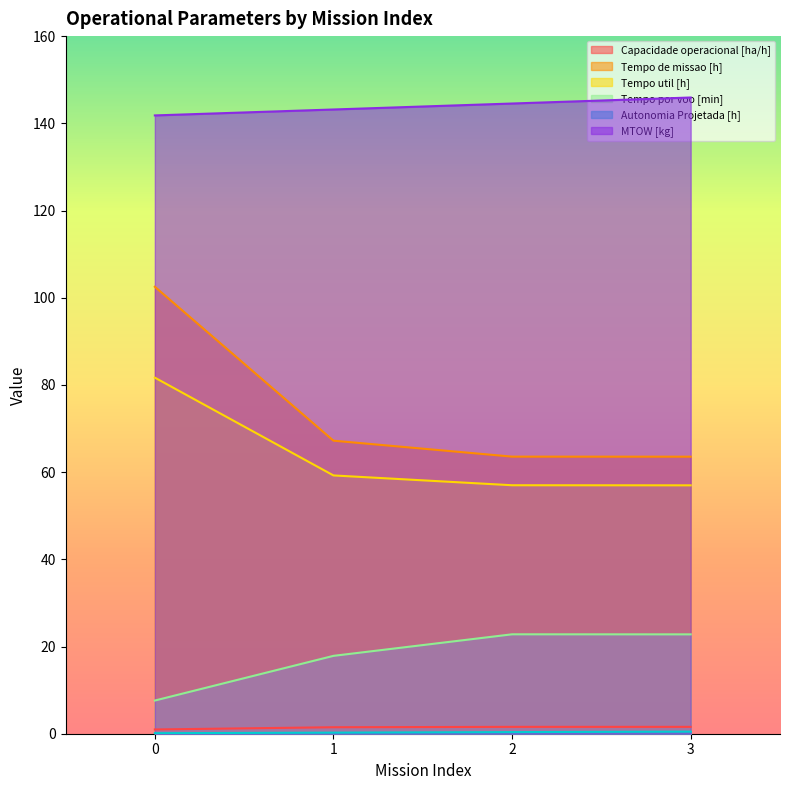

How many data points in Tempo de missao [h] are less than 67?

2